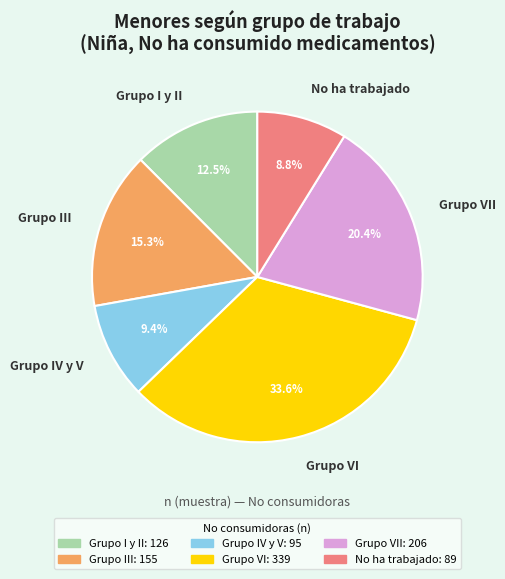

How many segments does this pie chart have?

6